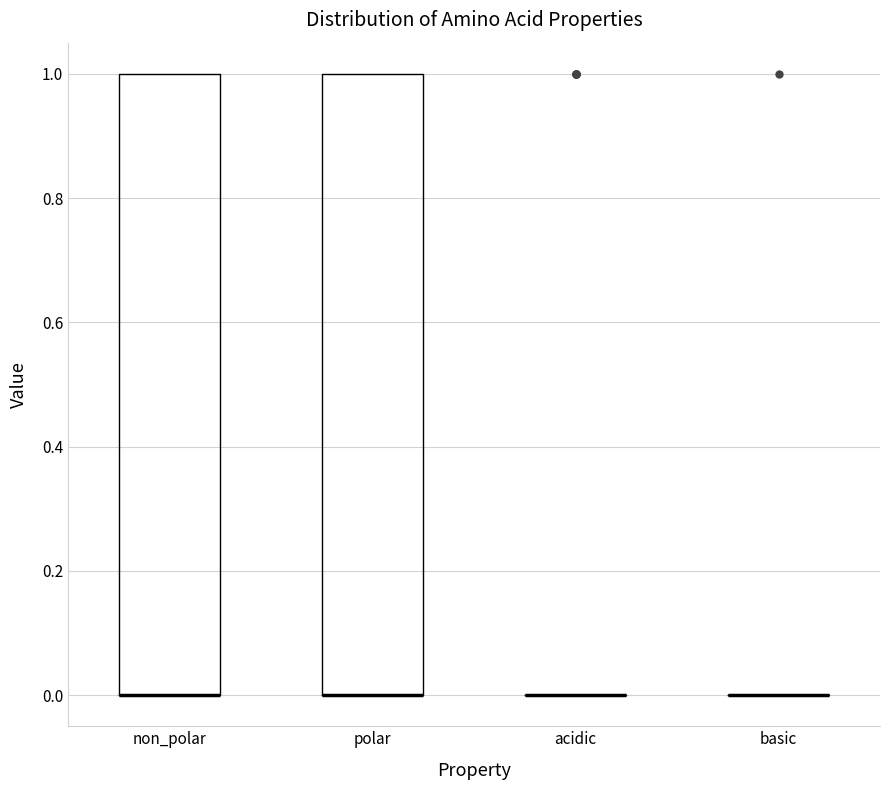

Where is the lower edge of the box for non_polar on the y-axis? The values are not printed on the chart, so give them approximately, as read against the axis.

0